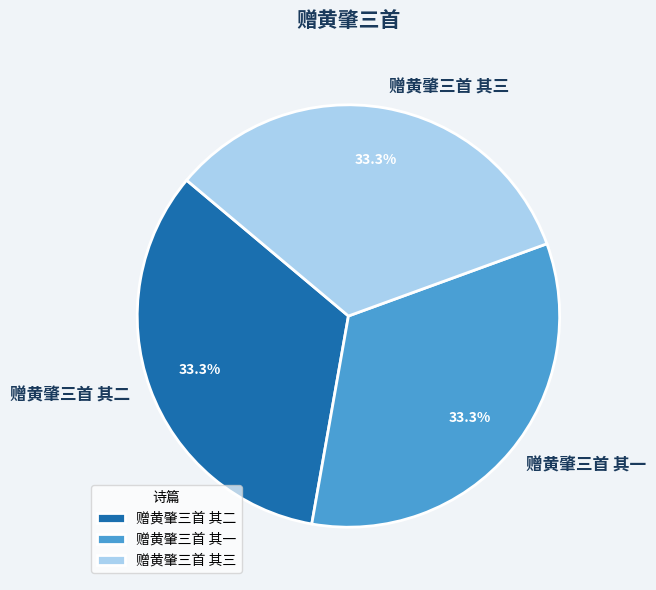

Count the number of slices in the pie.

3